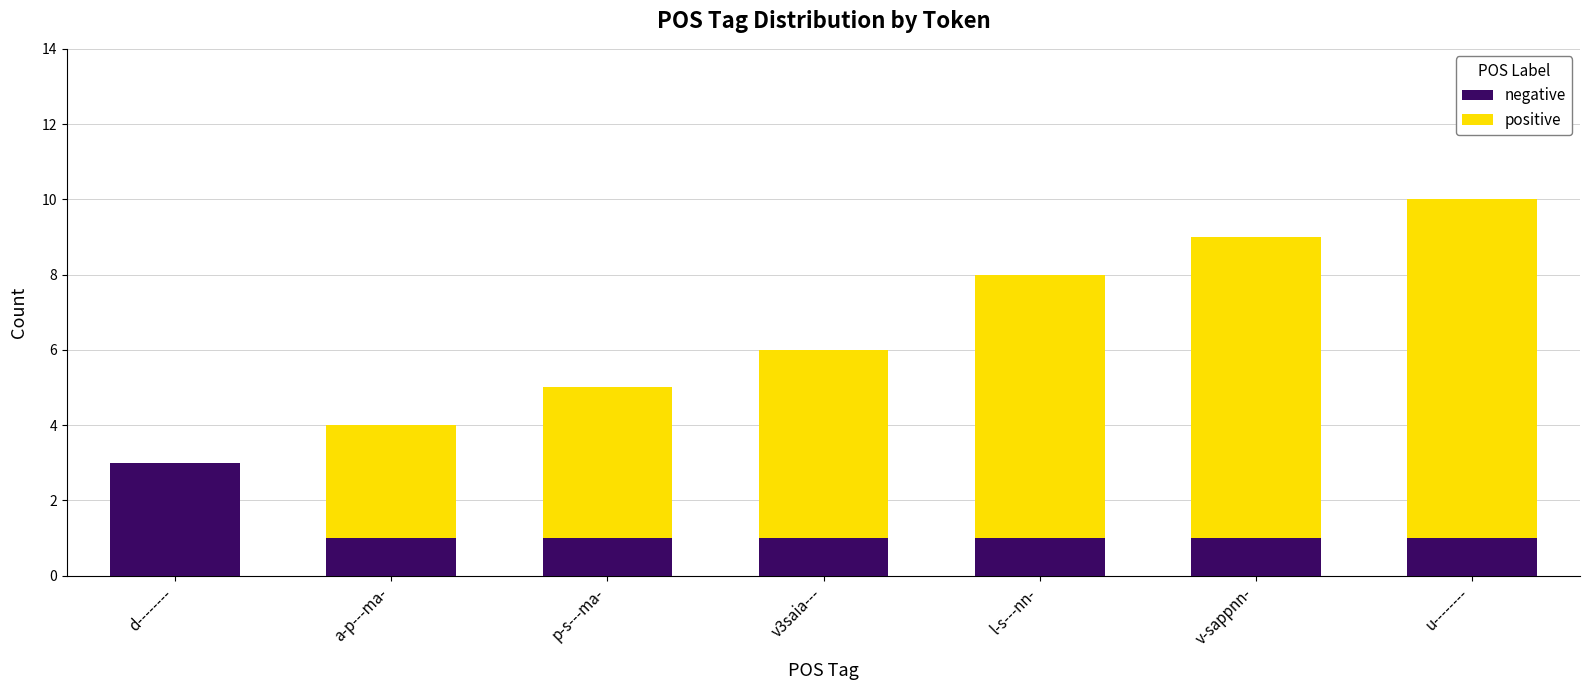

Count the number of data series in this chart.

2